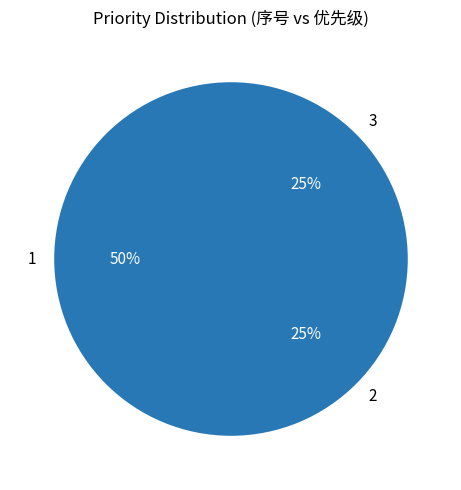

To the nearest percent, what percentage of the pie is 2?

25%